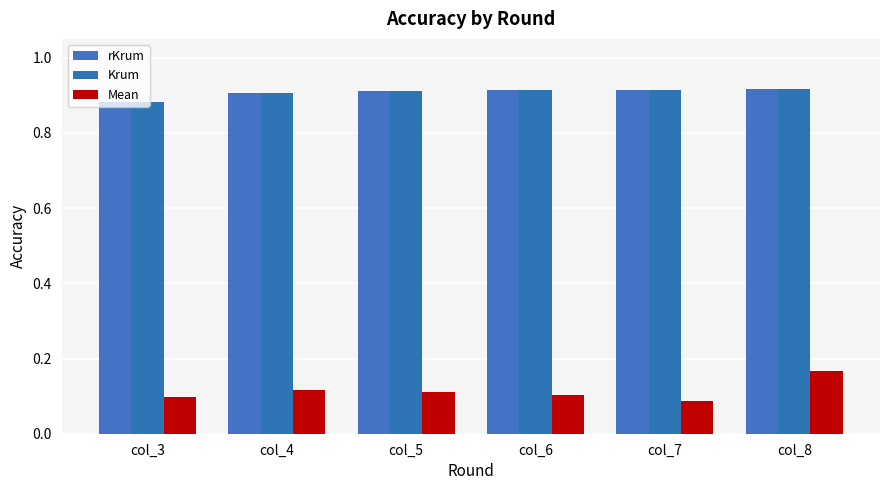

At which category is the sum across all series the highest?

col_8